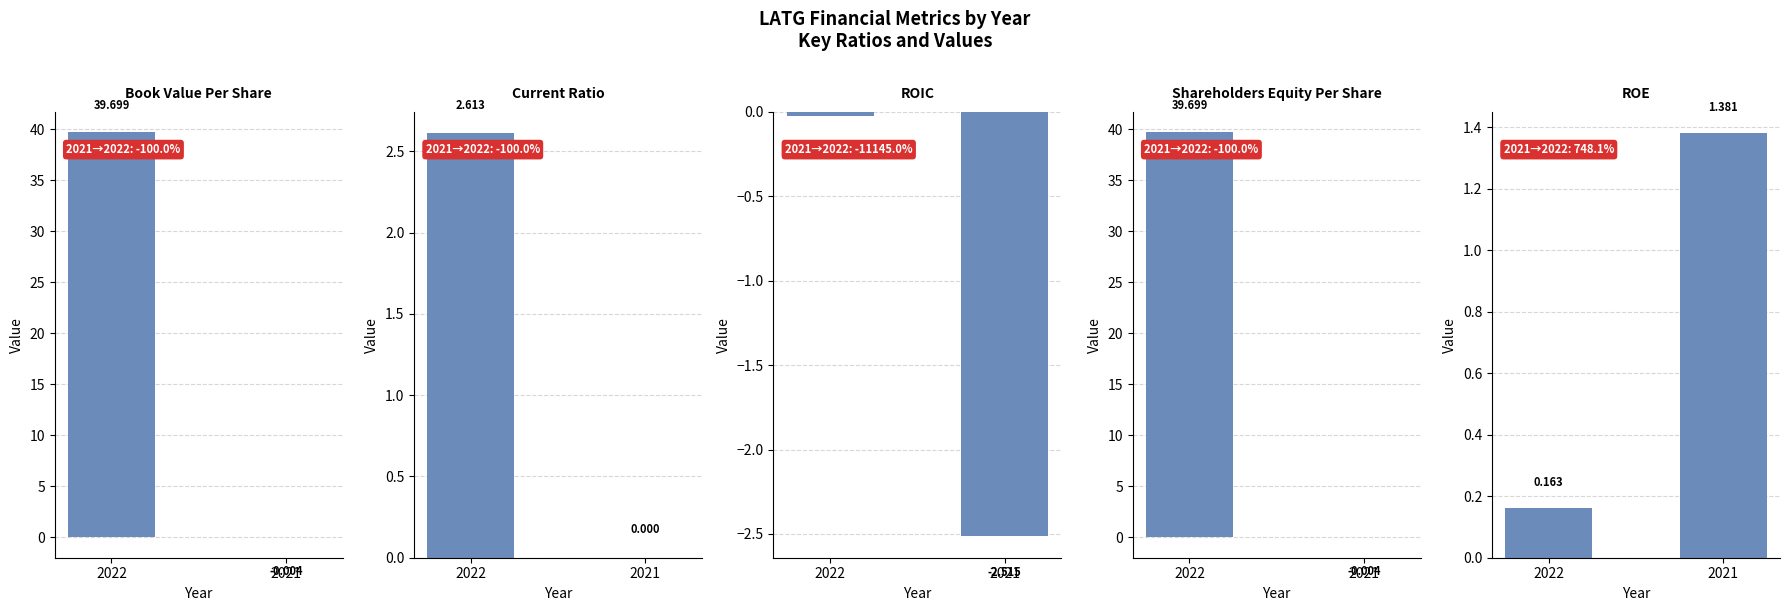

Reading left to right, transcribe all the data shown in this chart.

bookValuePerShare: 2022=39.7	2021=-0.0
currentRatio: 2022=2.6	2021=0.0
roic: 2022=-0.0	2021=-2.5
shareholdersEquityPerShare: 2022=39.7	2021=-0.0
roe: 2022=0.2	2021=1.4